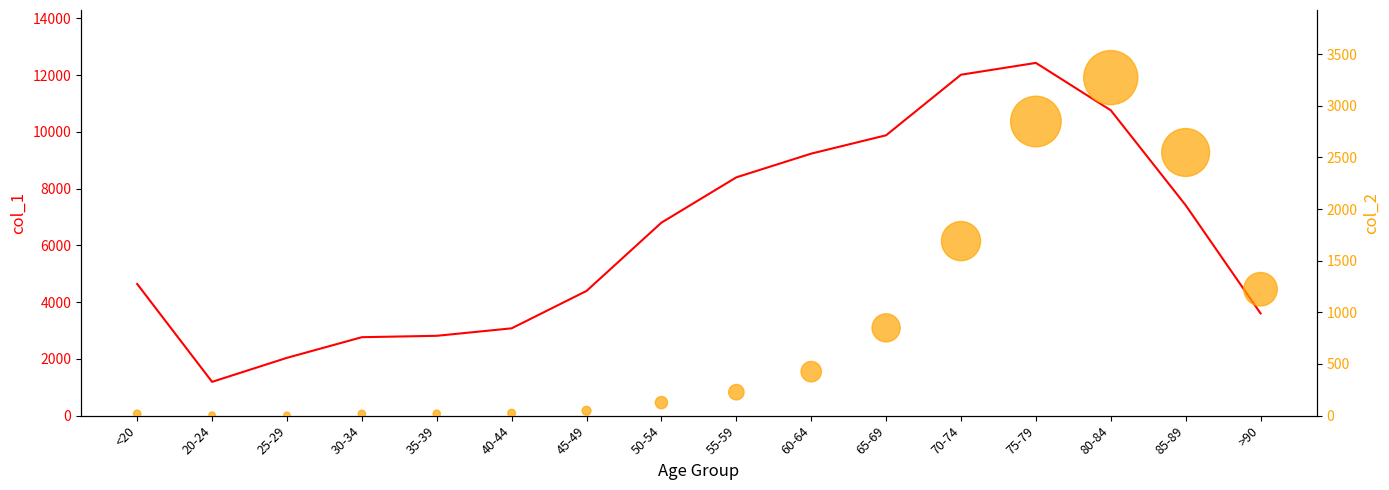

Which series reaches the maximum Y coordinate?

col_1